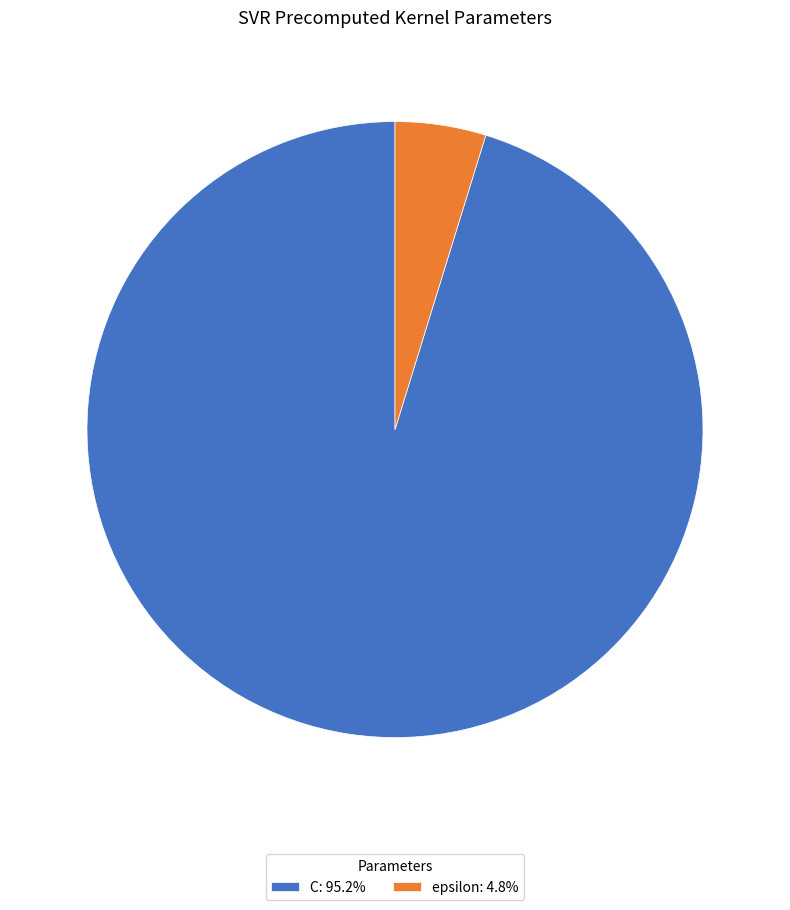

Rank the categories by value from highest to lowest.

C, epsilon